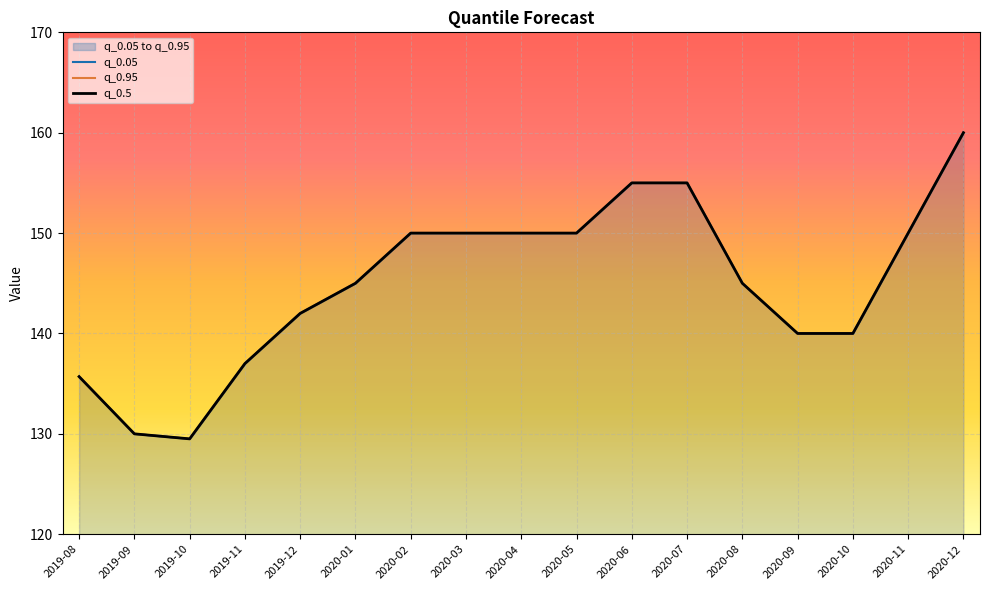

Which series changed the most between 2020-04 and 2020-08?

q_0.05